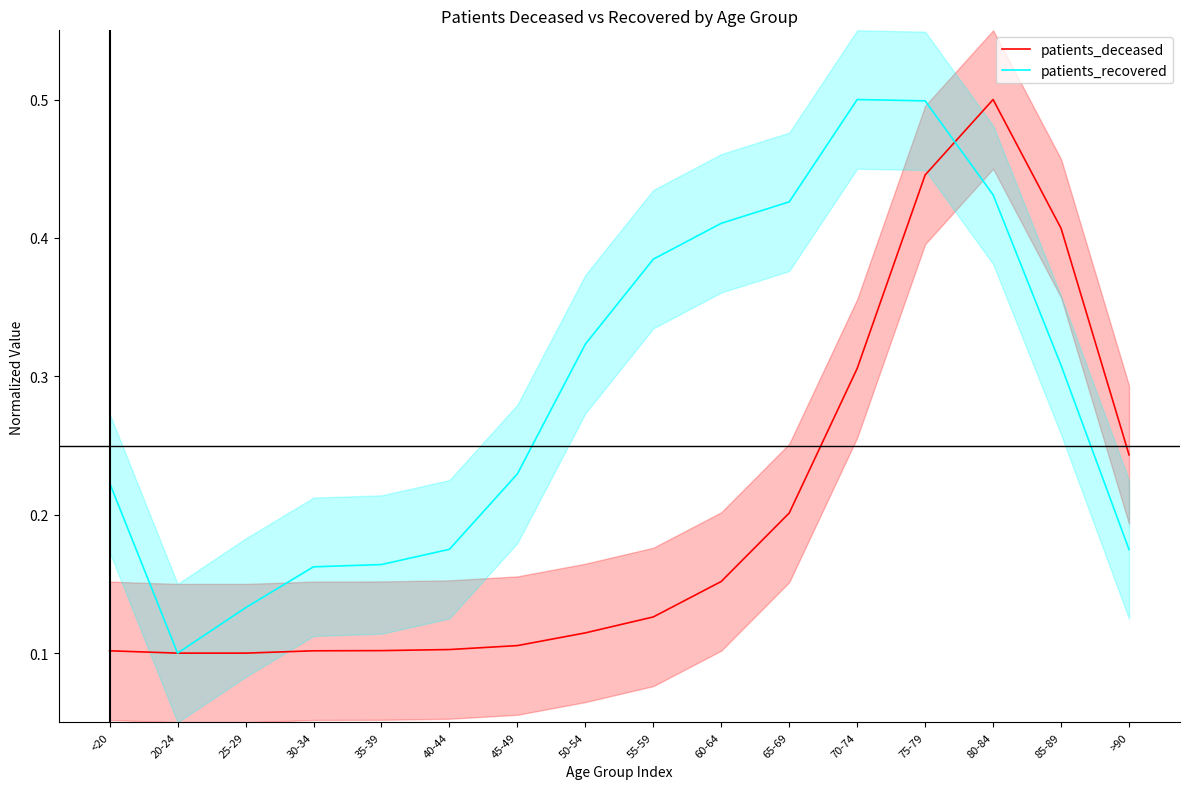

How many patients_recovered values are between 0 and 1?

16